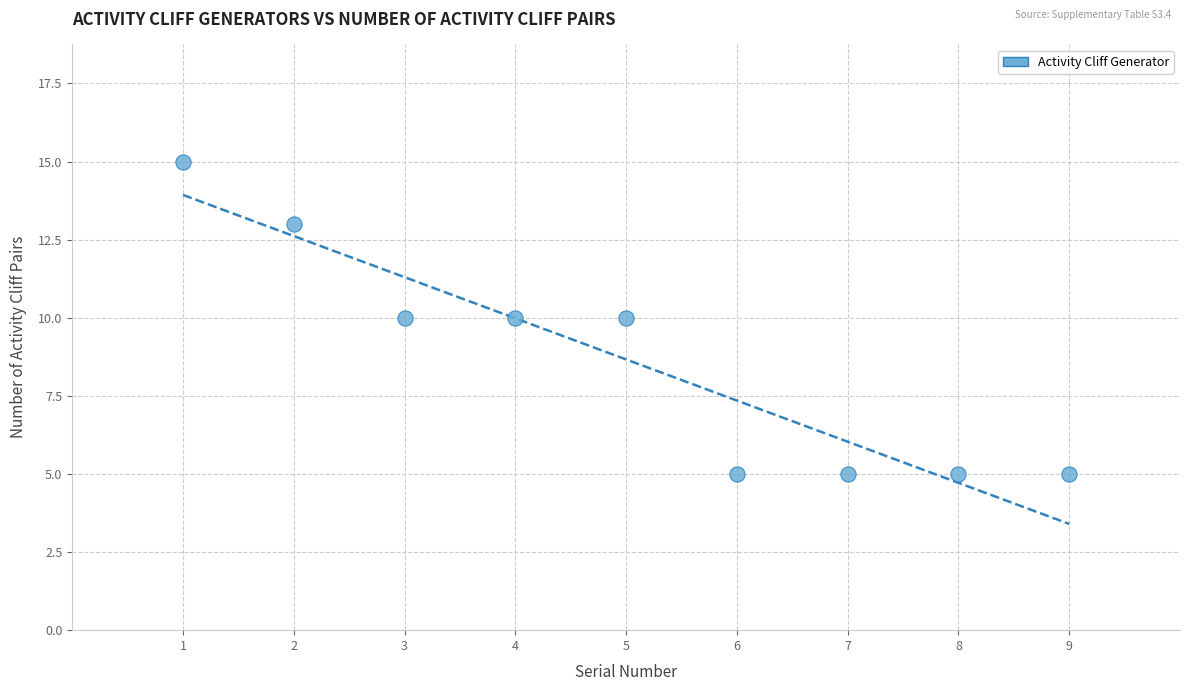

What is the average Y value?

9